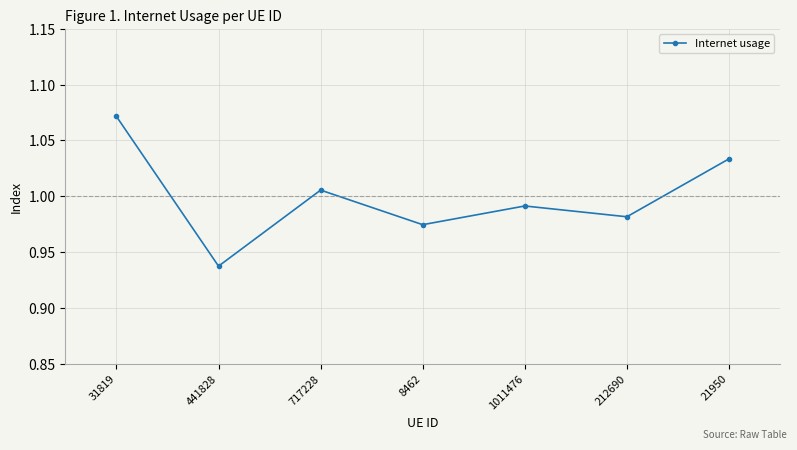

Which category has the highest value across all series?

31819